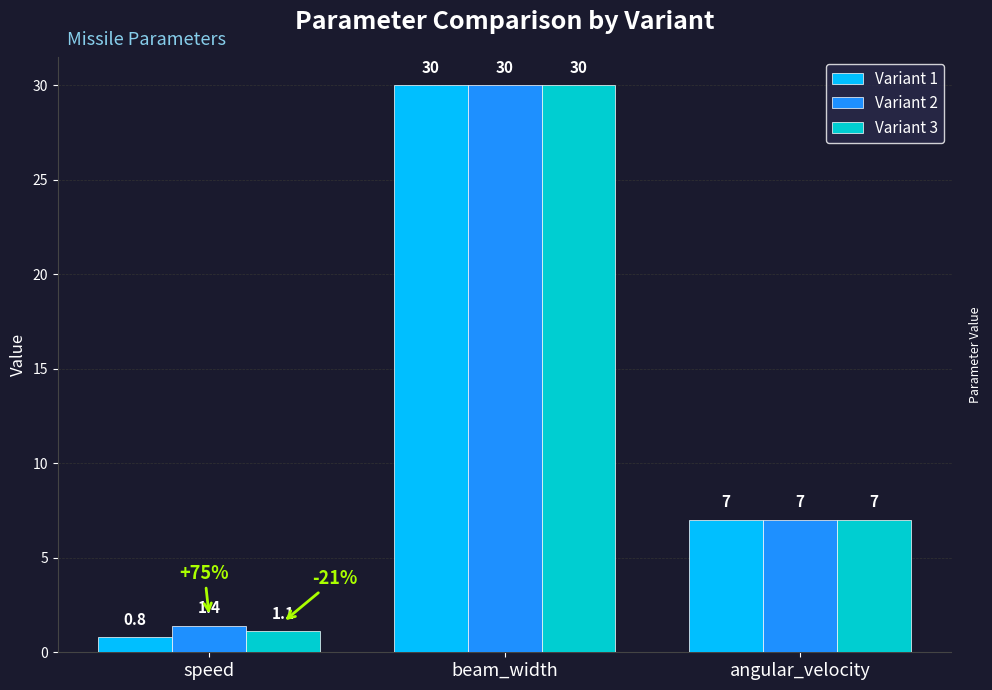

How many categories are shown in the chart?

3